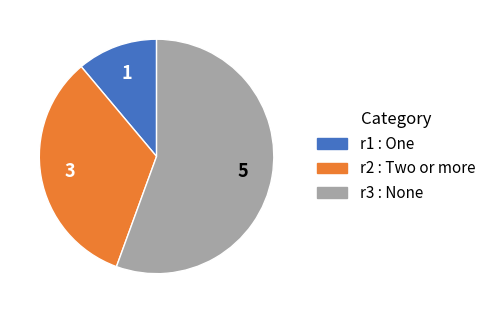

Between r2 and r3, which is larger?

r3